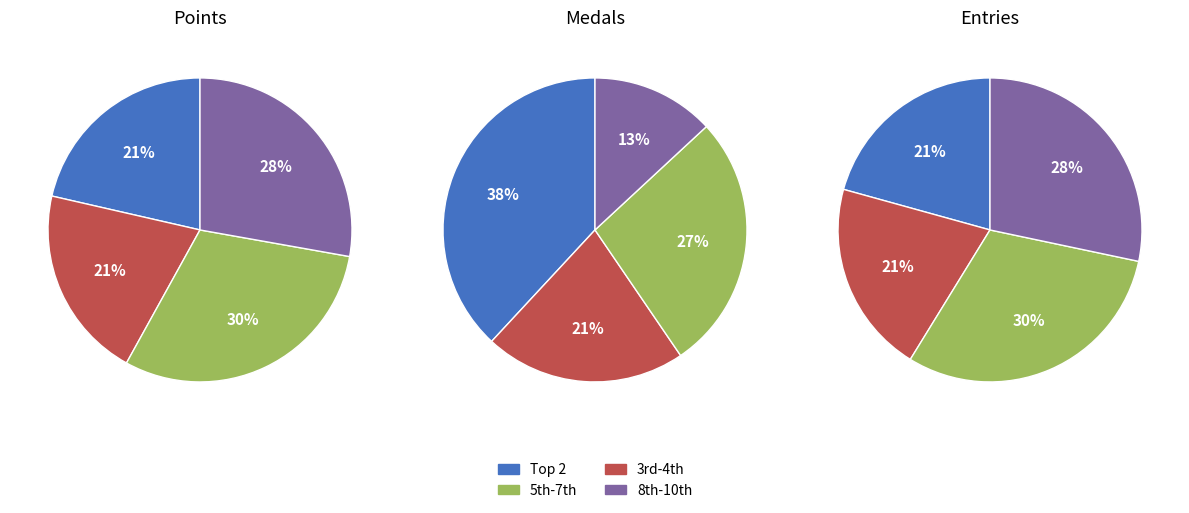

Does Anonymous 4 account for over 50% of the chart?

No